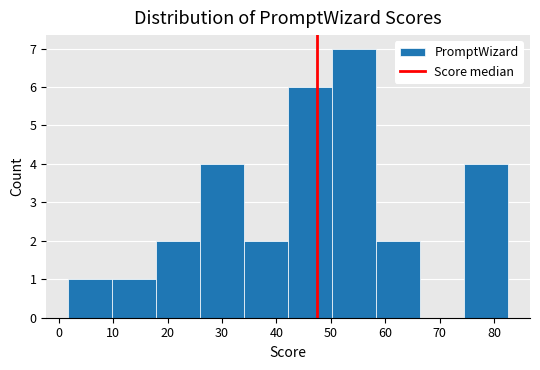

Reading left to right, list every bar in this chart as the range it spans on the x-axis followed by its height. Neither the bar edges nor the heights are printed on the chart, so give them approximately, as read against the axes.

2 to 10: 1
10 to 18: 1
18 to 26: 2
26 to 34: 4
34 to 42: 2
42 to 50: 6
50 to 58: 7
58 to 66: 2
66 to 75: 0
75 to 83: 4